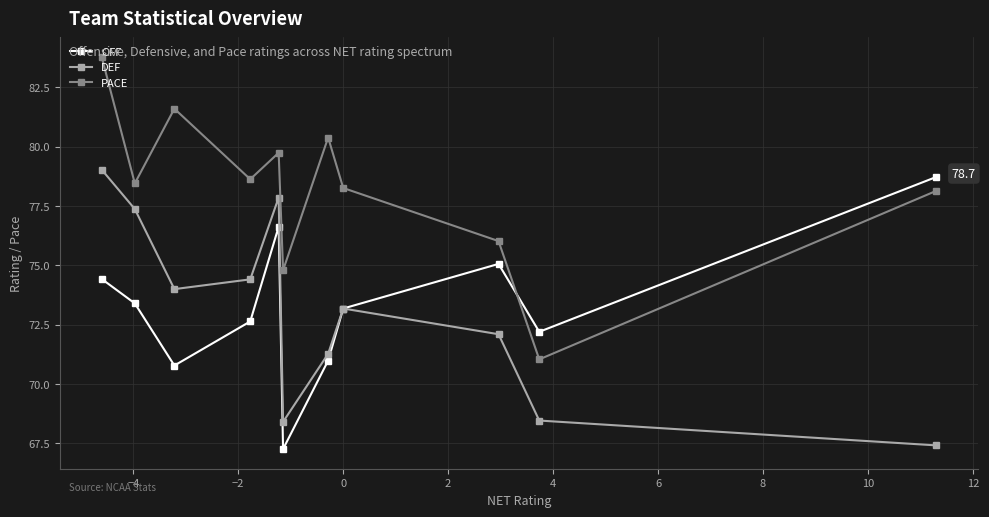

What is the difference between the maximum and minimum values in the OFF series?

11.5